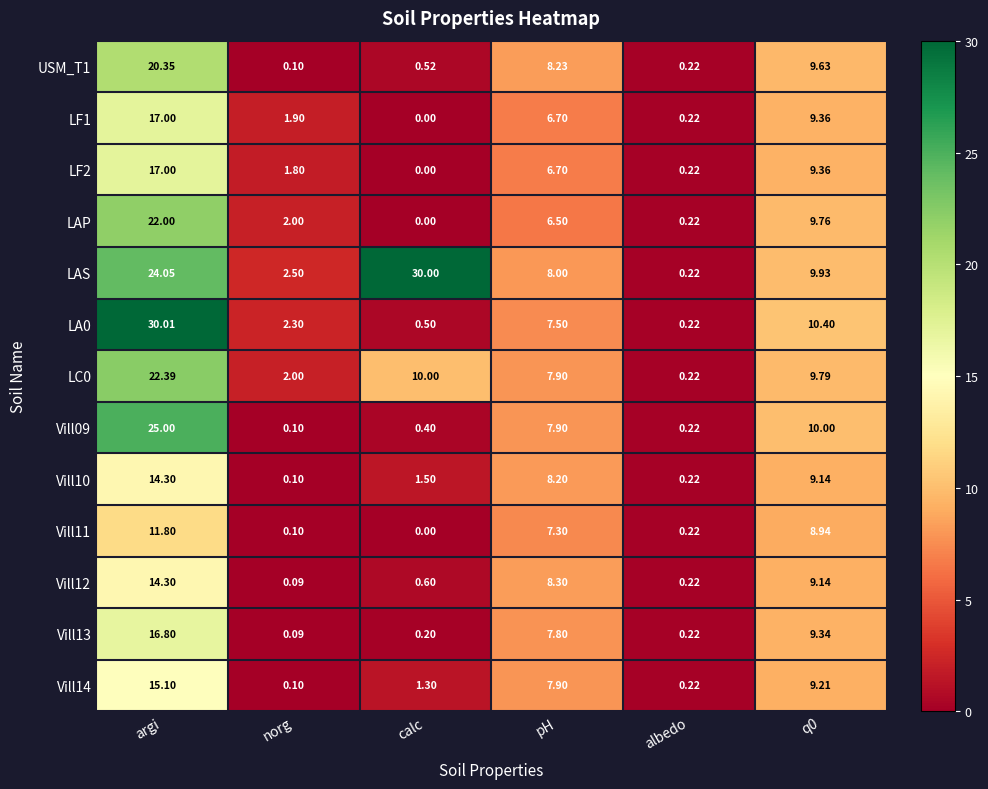

Which series has the largest total across all categories?

LAS